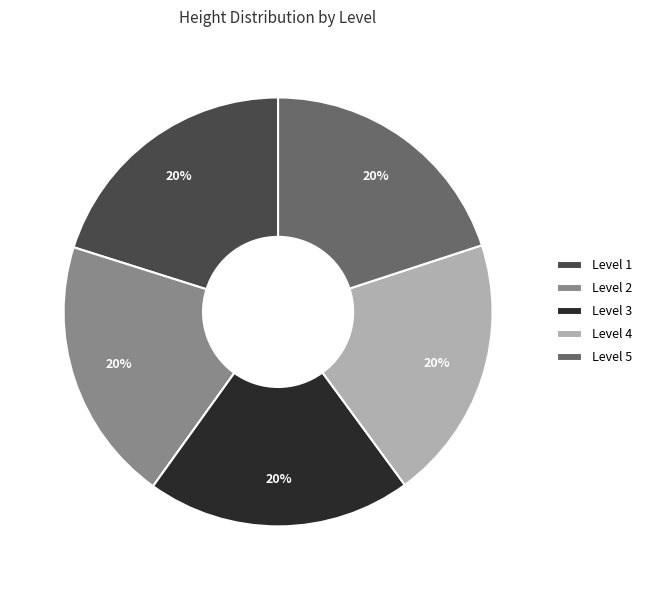

To the nearest percent, what is the average slice percentage?

20%